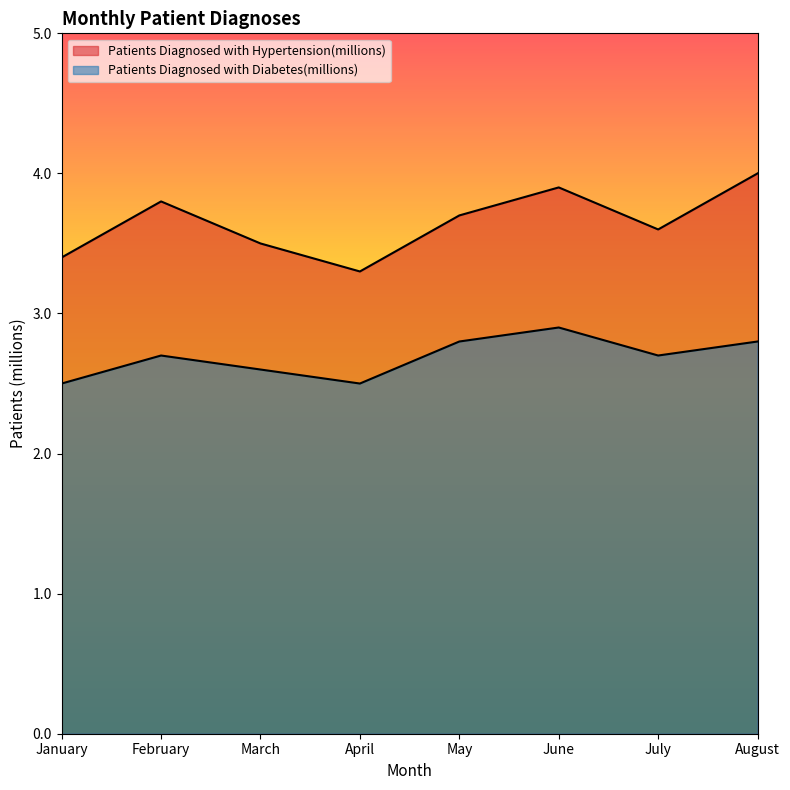

True or false: Patients Diagnosed with Diabetes(millions) and Patients Diagnosed with Hypertension(millions) intersect in this chart.

False